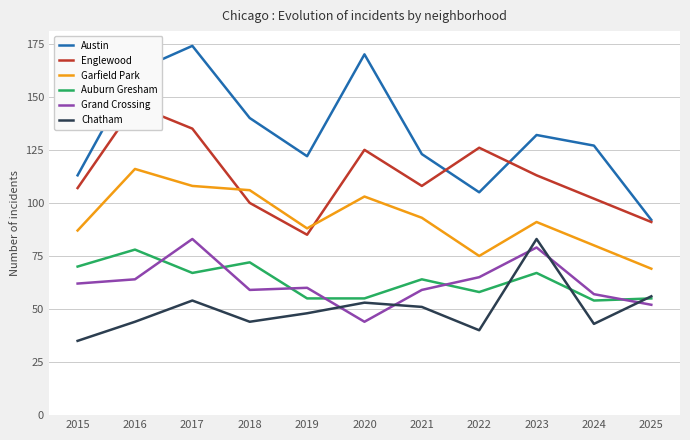

At which category does the chart reach its peak across all series?

2017